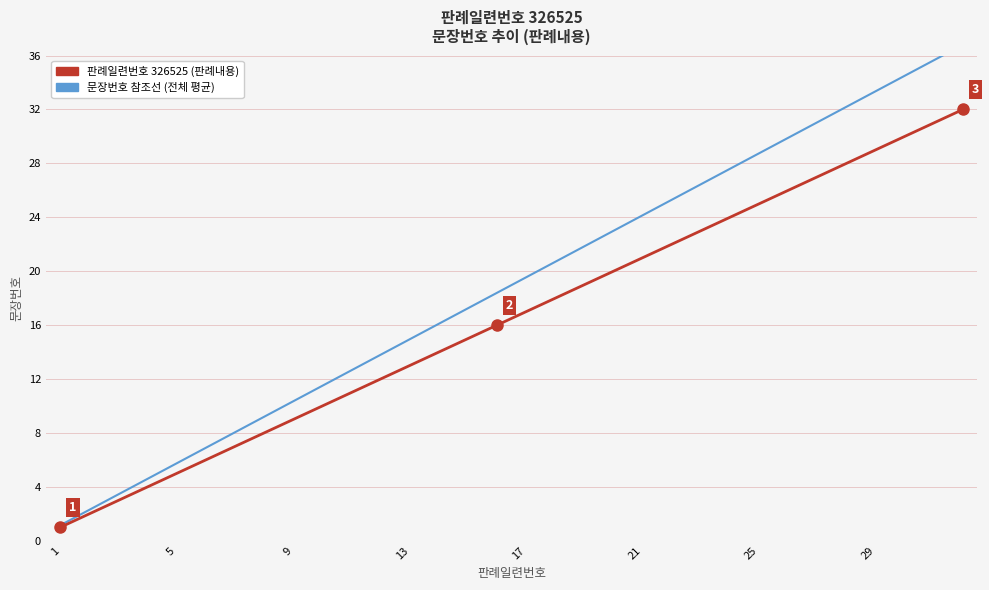

What is the sum of the 문장번호 (326525) values at 24 and 13?

39.0